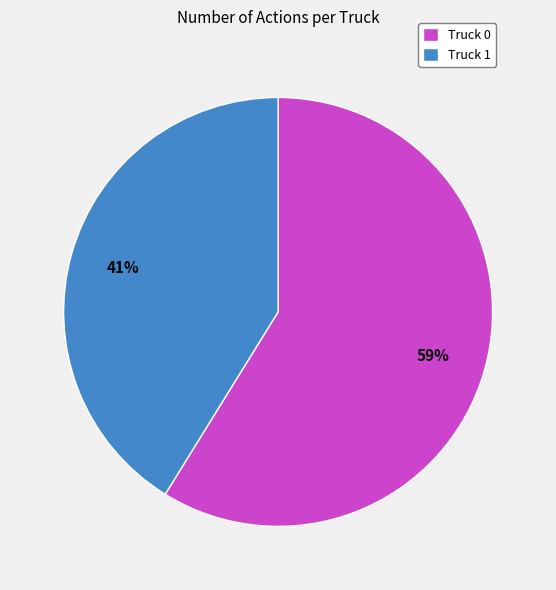

Approximately how many times larger is the value at Truck 1 compared to Truck 0?

0.7